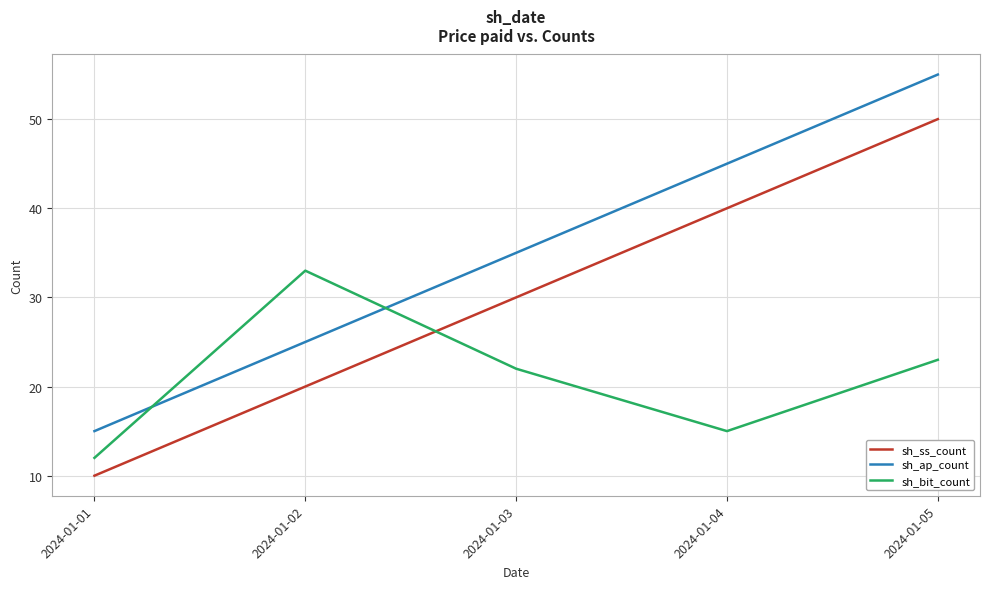

What is the difference between the highest and lowest values at 2024-01-05?

32